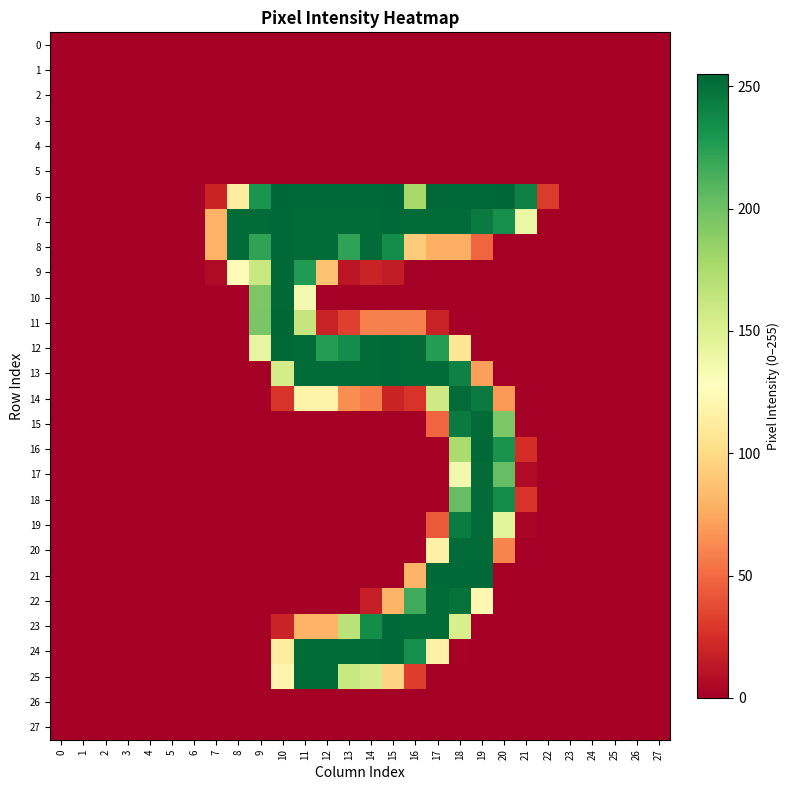

Reading left to right, what are all the values shown in this chart?

0: 0=0	1=0	2=0	3=0	4=0	5=0	6=0	7=0	8=0	9=0	10=0	11=0	12=0	13=0	14=0	15=0	16=0	17=0	18=0	19=0	20=0	21=0	22=0	23=0	24=0	25=0	26=0	27=0
1: 0=0	1=0	2=0	3=0	4=0	5=0	6=0	7=0	8=0	9=0	10=0	11=0	12=0	13=0	14=0	15=0	16=0	17=0	18=0	19=0	20=0	21=0	22=0	23=0	24=0	25=0	26=0	27=0
2: 0=0	1=0	2=0	3=0	4=0	5=0	6=0	7=0	8=0	9=0	10=0	11=0	12=0	13=0	14=0	15=0	16=0	17=0	18=0	19=0	20=0	21=0	22=0	23=0	24=0	25=0	26=0	27=0
3: 0=0	1=0	2=0	3=0	4=0	5=0	6=0	7=0	8=0	9=0	10=0	11=0	12=0	13=0	14=0	15=0	16=0	17=0	18=0	19=0	20=0	21=0	22=0	23=0	24=0	25=0	26=0	27=0
4: 0=0	1=0	2=0	3=0	4=0	5=0	6=0	7=0	8=0	9=0	10=0	11=0	12=0	13=0	14=0	15=0	16=0	17=0	18=0	19=0	20=0	21=0	22=0	23=0	24=0	25=0	26=0	27=0
5: 0=0	1=0	2=0	3=0	4=0	5=0	6=0	7=0	8=0	9=0	10=0	11=0	12=0	13=0	14=0	15=0	16=0	17=0	18=0	19=0	20=0	21=0	22=0	23=0	24=0	25=0	26=0	27=0
6: 0=0	1=0	2=0	3=0	4=0	5=0	6=0	7=19	8=112	9=231	10=255	11=254	12=254	13=254	14=254	15=255	16=178	17=254	18=254	19=254	20=255	21=241	22=30	23=0	24=0	25=0	26=0	27=0
7: 0=0	1=0	2=0	3=0	4=0	5=0	6=0	7=79	8=253	9=253	10=254	11=253	12=253	13=253	14=253	15=254	16=253	17=253	18=253	19=245	20=234	21=140	22=0	23=0	24=0	25=0	26=0	27=0
8: 0=0	1=0	2=0	3=0	4=0	5=0	6=0	7=79	8=253	9=222	10=254	11=253	12=253	13=222	14=253	15=235	16=92	17=78	18=78	19=48	20=0	21=0	22=0	23=0	24=0	25=0	26=0	27=0
9: 0=0	1=0	2=0	3=0	4=0	5=0	6=0	7=6	8=125	9=161	10=254	11=227	12=87	13=12	14=19	15=15	16=0	17=0	18=0	19=0	20=0	21=0	22=0	23=0	24=0	25=0	26=0	27=0
10: 0=0	1=0	2=0	3=0	4=0	5=0	6=0	7=0	8=0	9=195	10=254	11=135	12=0	13=0	14=0	15=0	16=0	17=0	18=0	19=0	20=0	21=0	22=0	23=0	24=0	25=0	26=0	27=0
11: 0=0	1=0	2=0	3=0	4=0	5=0	6=0	7=0	8=0	9=196	10=255	11=163	12=18	13=32	14=59	15=59	16=59	17=18	18=0	19=0	20=0	21=0	22=0	23=0	24=0	25=0	26=0	27=0
12: 0=0	1=0	2=0	3=0	4=0	5=0	6=0	7=0	8=0	9=142	10=254	11=253	12=226	13=235	14=253	15=254	16=253	17=226	18=107	19=0	20=0	21=0	22=0	23=0	24=0	25=0	26=0	27=0
13: 0=0	1=0	2=0	3=0	4=0	5=0	6=0	7=0	8=0	9=0	10=155	11=253	12=253	13=253	14=253	15=254	16=253	17=253	18=241	19=71	20=0	21=0	22=0	23=0	24=0	25=0	26=0	27=0
14: 0=0	1=0	2=0	3=0	4=0	5=0	6=0	7=0	8=0	9=0	10=27	11=117	12=117	13=64	14=57	15=19	16=27	17=158	18=253	19=245	20=68	21=0	22=0	23=0	24=0	25=0	26=0	27=0
15: 0=0	1=0	2=0	3=0	4=0	5=0	6=0	7=0	8=0	9=0	10=0	11=0	12=0	13=0	14=0	15=0	16=0	17=48	18=245	19=253	20=195	21=0	22=0	23=0	24=0	25=0	26=0	27=0
16: 0=0	1=0	2=0	3=0	4=0	5=0	6=0	7=0	8=0	9=0	10=0	11=0	12=0	13=0	14=0	15=0	16=0	17=0	18=175	19=254	20=232	21=24	22=0	23=0	24=0	25=0	26=0	27=0
17: 0=0	1=0	2=0	3=0	4=0	5=0	6=0	7=0	8=0	9=0	10=0	11=0	12=0	13=0	14=0	15=0	16=0	17=0	18=136	19=253	20=204	21=6	22=0	23=0	24=0	25=0	26=0	27=0
18: 0=0	1=0	2=0	3=0	4=0	5=0	6=0	7=0	8=0	9=0	10=0	11=0	12=0	13=0	14=0	15=0	16=0	17=0	18=204	19=253	20=236	21=27	22=0	23=0	24=0	25=0	26=0	27=0
19: 0=0	1=0	2=0	3=0	4=0	5=0	6=0	7=0	8=0	9=0	10=0	11=0	12=0	13=0	14=0	15=0	16=0	17=43	18=244	19=253	20=146	21=3	22=0	23=0	24=0	25=0	26=0	27=0
20: 0=0	1=0	2=0	3=0	4=0	5=0	6=0	7=0	8=0	9=0	10=0	11=0	12=0	13=0	14=0	15=0	16=0	17=116	18=253	19=253	20=60	21=0	22=0	23=0	24=0	25=0	26=0	27=0
21: 0=0	1=0	2=0	3=0	4=0	5=0	6=0	7=0	8=0	9=0	10=0	11=0	12=0	13=0	14=0	15=0	16=80	17=254	18=254	19=254	20=0	21=0	22=0	23=0	24=0	25=0	26=0	27=0
22: 0=0	1=0	2=0	3=0	4=0	5=0	6=0	7=0	8=0	9=0	10=0	11=0	12=0	13=0	14=16	15=80	16=217	17=253	18=250	19=121	20=0	21=0	22=0	23=0	24=0	25=0	26=0	27=0
23: 0=0	1=0	2=0	3=0	4=0	5=0	6=0	7=0	8=0	9=0	10=19	11=79	12=79	13=168	14=235	15=254	16=253	17=253	18=153	19=0	20=0	21=0	22=0	23=0	24=0	25=0	26=0	27=0
24: 0=0	1=0	2=0	3=0	4=0	5=0	6=0	7=0	8=0	9=0	10=112	11=253	12=253	13=253	14=253	15=254	16=234	17=116	18=2	19=0	20=0	21=0	22=0	23=0	24=0	25=0	26=0	27=0
25: 0=0	1=0	2=0	3=0	4=0	5=0	6=0	7=0	8=0	9=0	10=119	11=253	12=253	13=162	14=155	15=96	16=31	17=0	18=0	19=0	20=0	21=0	22=0	23=0	24=0	25=0	26=0	27=0
26: 0=0	1=0	2=0	3=0	4=0	5=0	6=0	7=0	8=0	9=0	10=0	11=0	12=0	13=0	14=0	15=0	16=0	17=0	18=0	19=0	20=0	21=0	22=0	23=0	24=0	25=0	26=0	27=0
27: 0=0	1=0	2=0	3=0	4=0	5=0	6=0	7=0	8=0	9=0	10=0	11=0	12=0	13=0	14=0	15=0	16=0	17=0	18=0	19=0	20=0	21=0	22=0	23=0	24=0	25=0	26=0	27=0